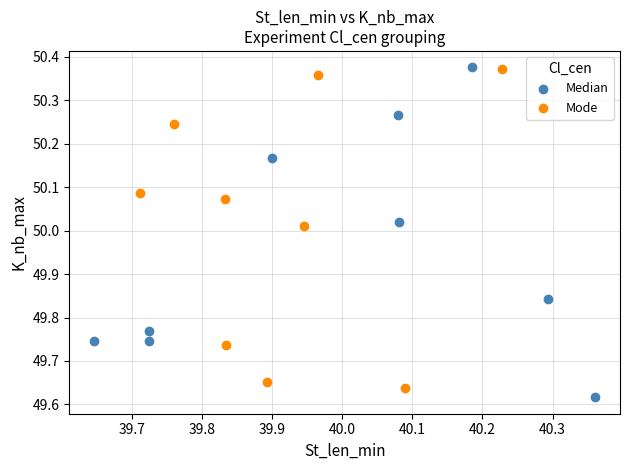

Which series reaches the minimum Y coordinate?

Median